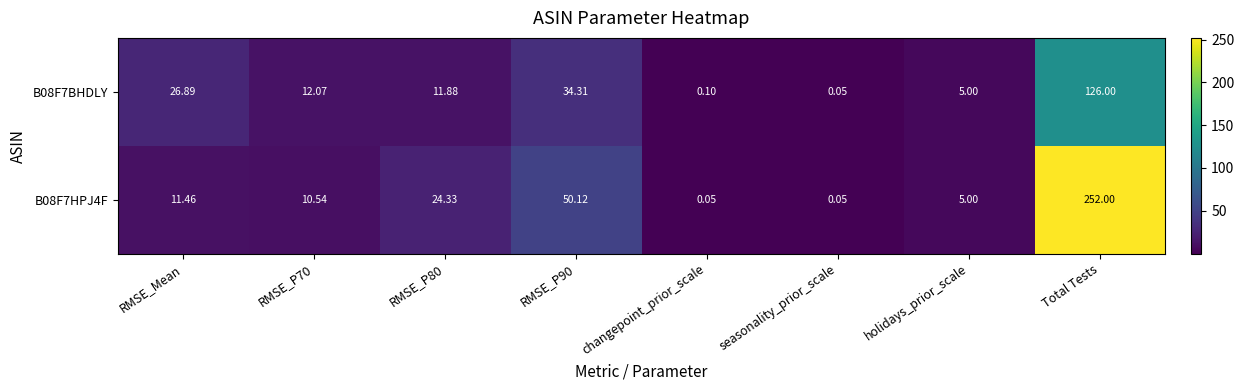

How many data points does each series have?

8